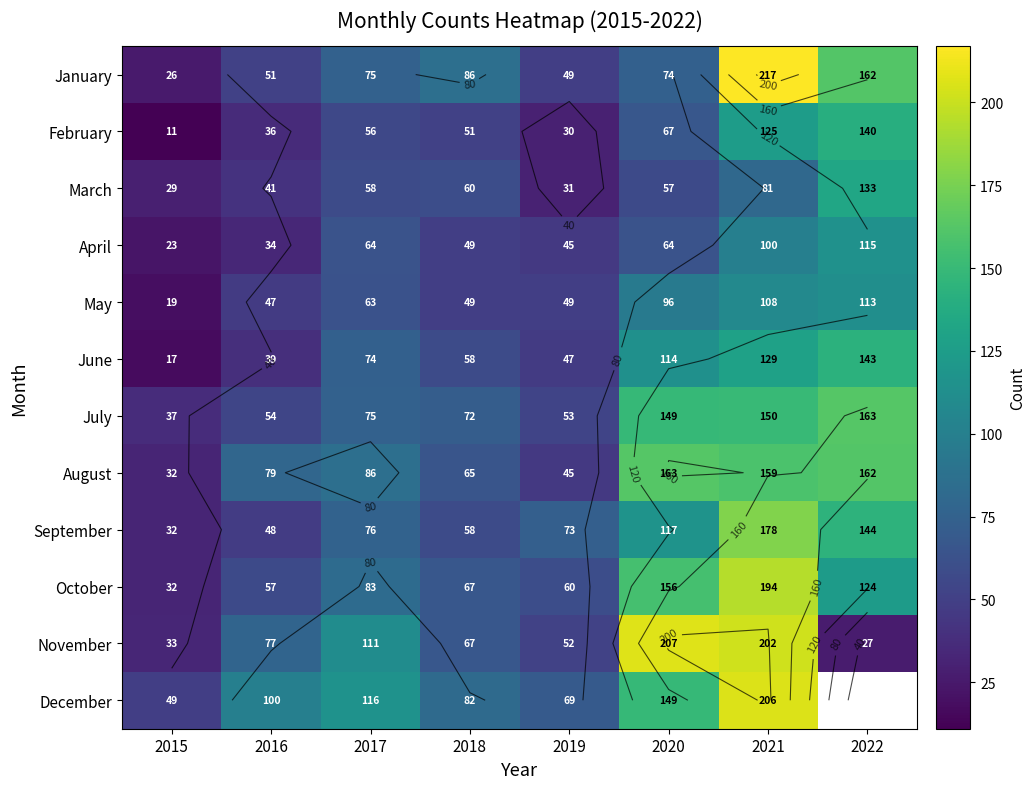

What is the minimum value shown in the chart?

11.0